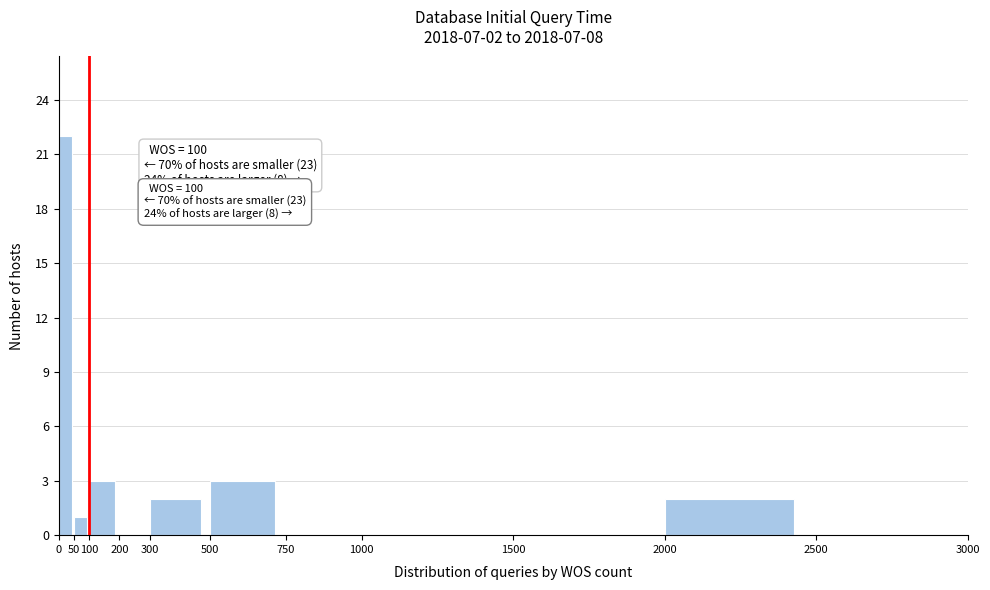

Over which range of the x-axis is the bar tallest?

0 to 50